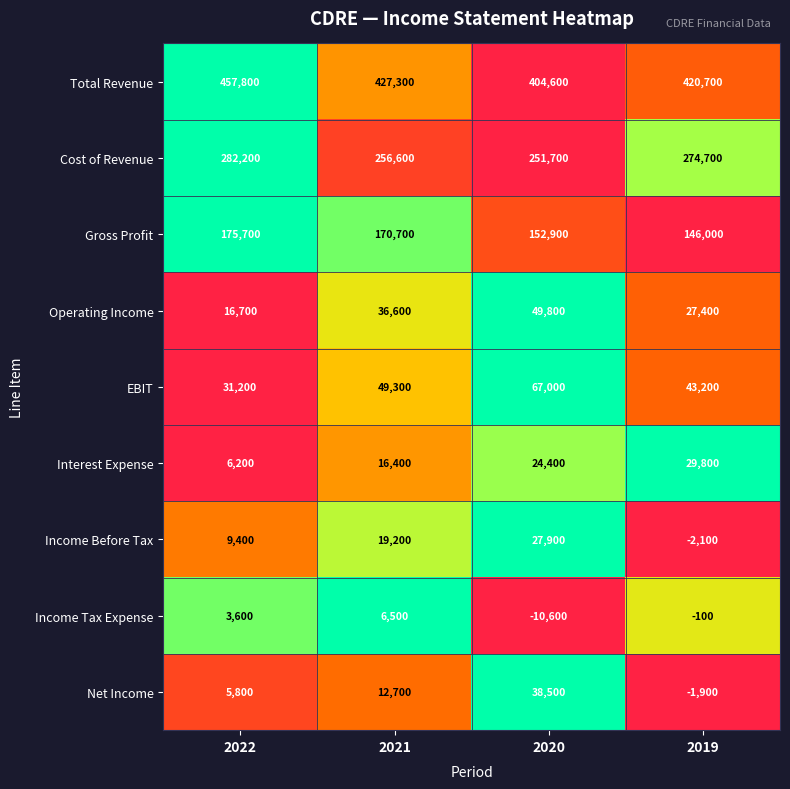

Which series changed the most between 2020 and 2019?

Net Income